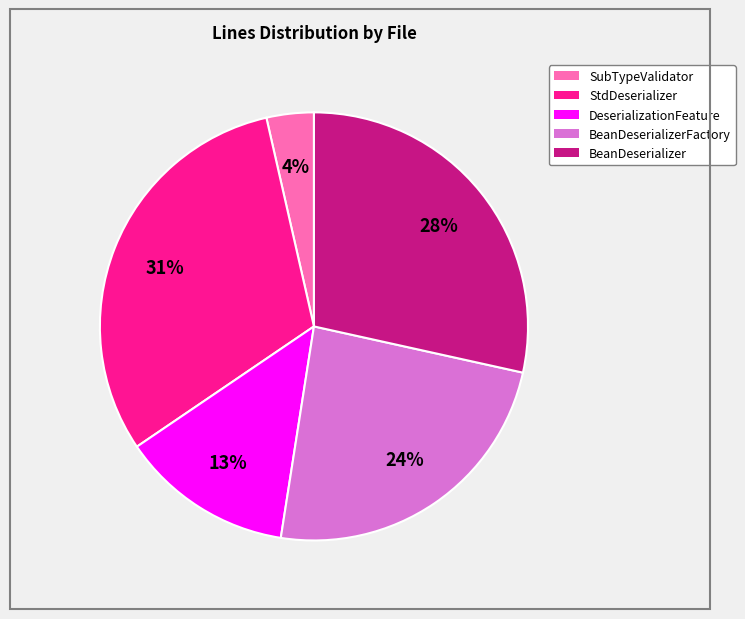

Count the number of slices in the pie.

5